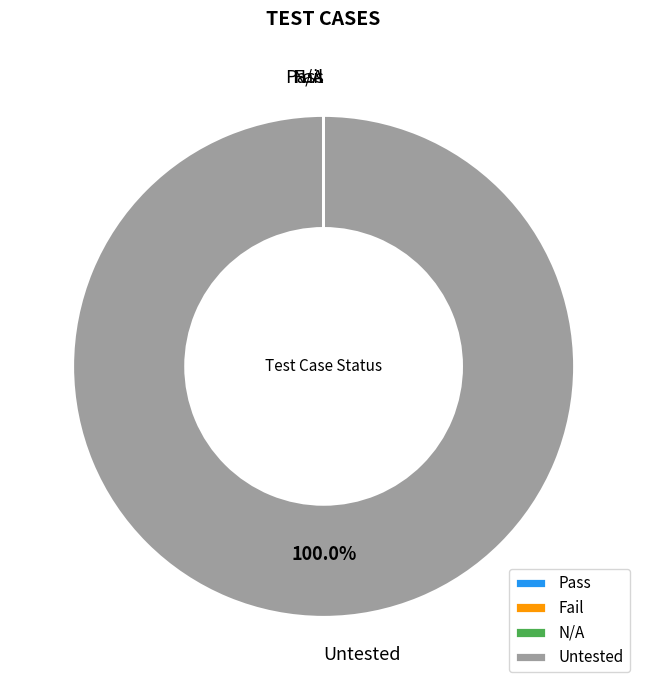

To the nearest percent, what portion does Untested represent?

100%